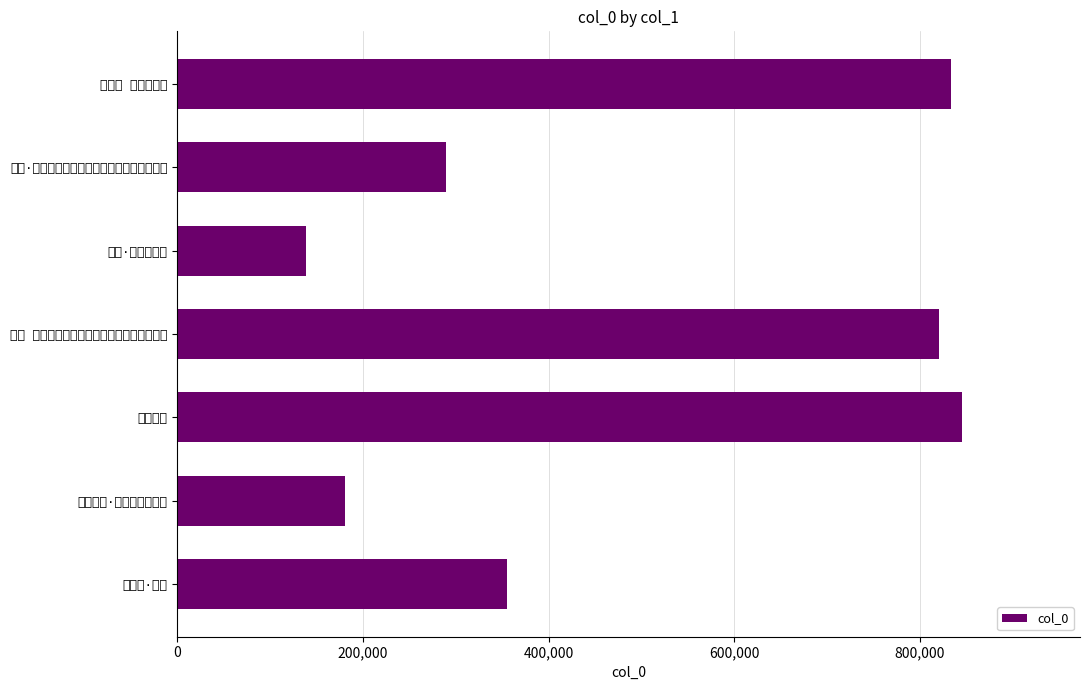

Which label corresponds to the largest value in the chart?

二色宫桃